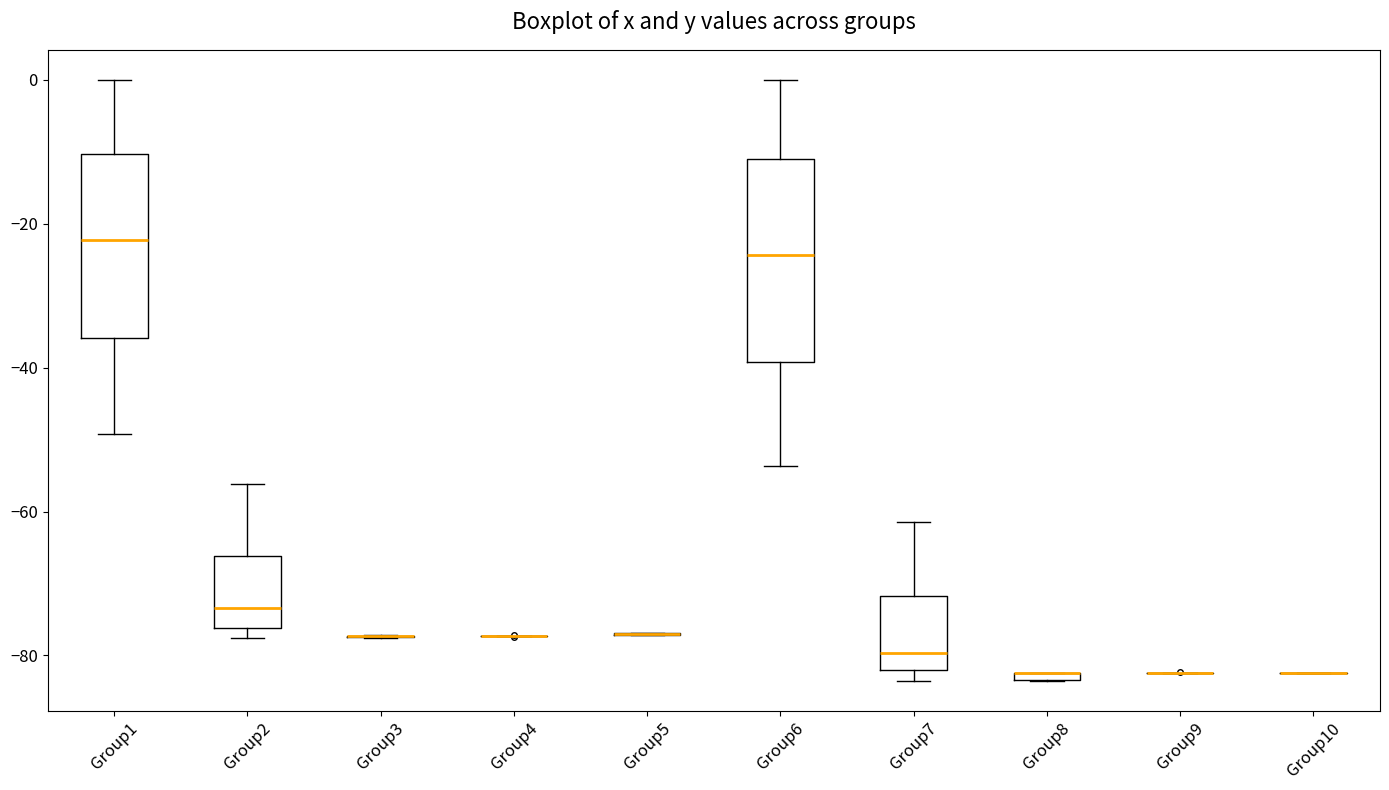

Where does the upper whisker of the box for Group7 end on the y-axis? The values are not printed on the chart, so give them approximately, as read against the axis.

-62